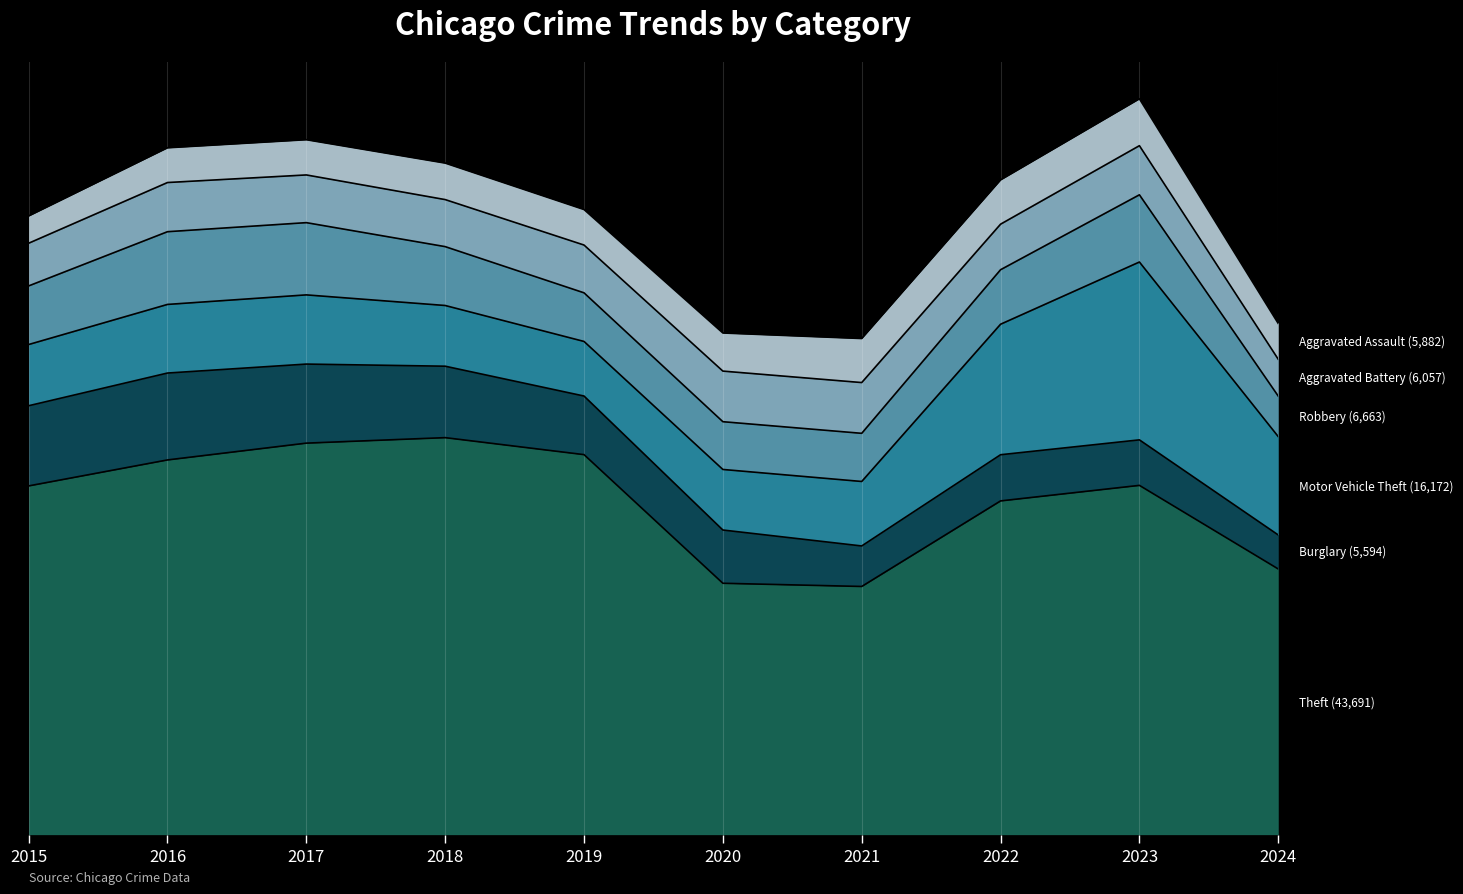

Reading left to right, transcribe all the data shown in this chart.

Theft: 2015=57351	2016=61623	2017=64386	2018=65290	2019=62495	2020=41340	2021=40814	2022=54885	2023=57440	2024=43691
Burglary: 2015=13184	2016=14289	2017=13001	2018=11747	2019=9638	2020=8758	2021=6662	2022=7593	2023=7484	2024=5594
Motor Vehicle Theft: 2015=10068	2016=11285	2017=11380	2018=9985	2019=8977	2020=9959	2021=10604	2022=21463	2023=29249	2024=16172
Robbery: 2015=9638	2016=11960	2017=11880	2018=9681	2019=7995	2020=7855	2021=7920	2022=8963	2023=11053	2024=6663
Aggravated Battery: 2015=7019	2016=8086	2017=7845	2018=7735	2019=7858	2020=8321	2021=8347	2022=7491	2023=8078	2024=6057
Aggravated Assault: 2015=4480	2016=5713	2017=5793	2018=6002	2019=5841	2020=6265	2021=7242	2022=7280	2023=7710	2024=5882